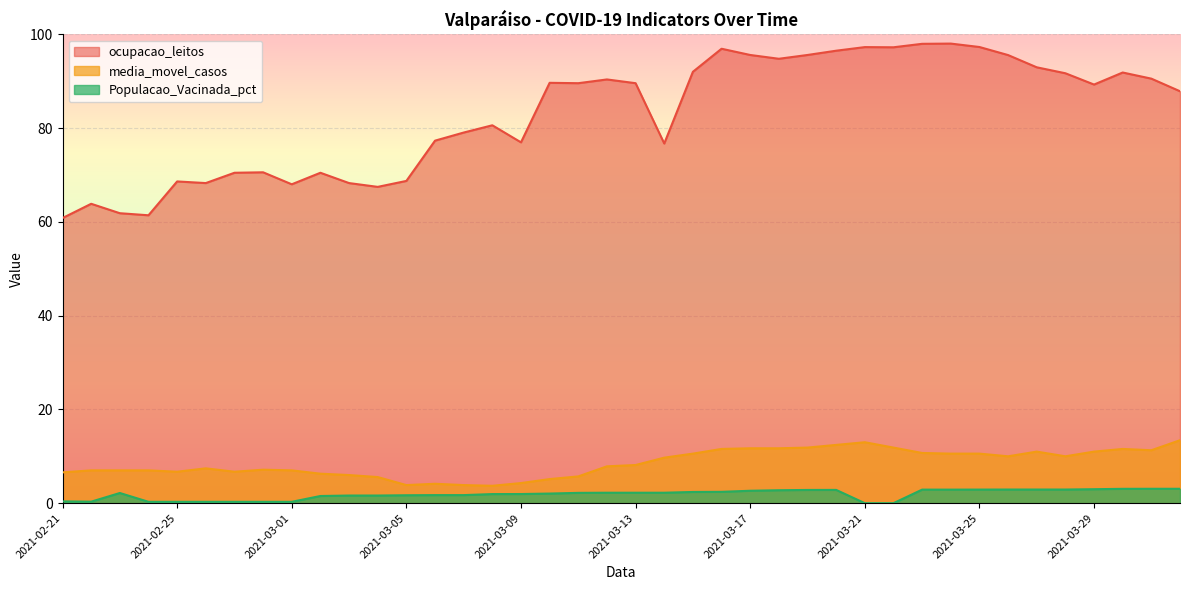

What is the difference between the ocupacao_leitos values at 2021-02-21 and 2021-03-18?

34.0